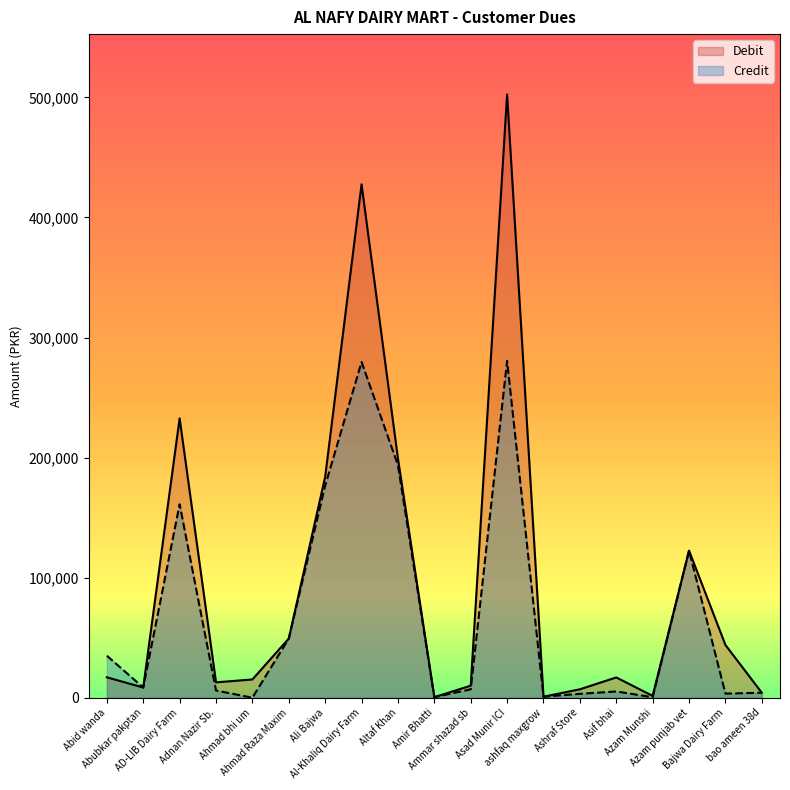

Where is the first local minimum for Credit?

Abubkar pakptan